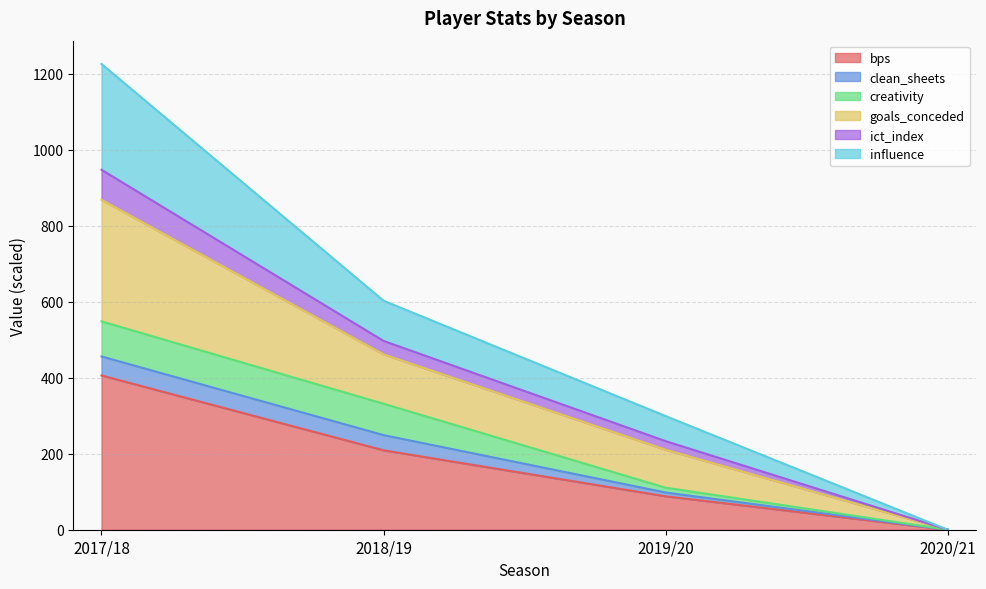

True or false: bps and ict_index cross at least once.

False